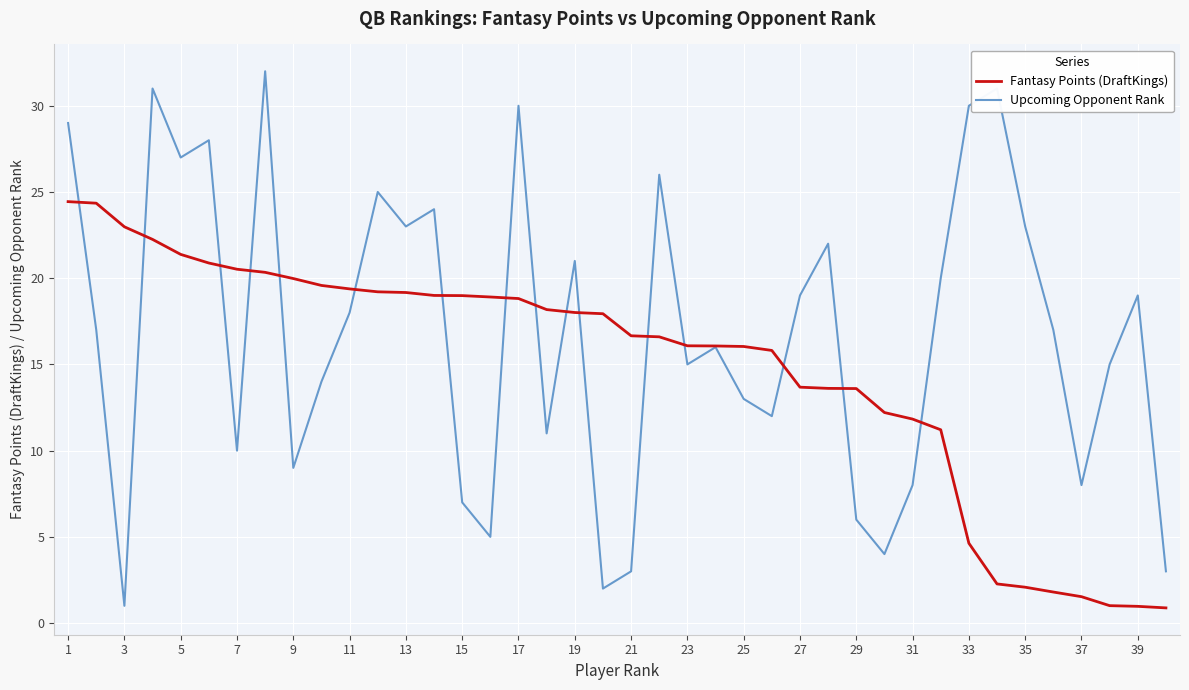

What is the maximum value shown in the chart?

32.0